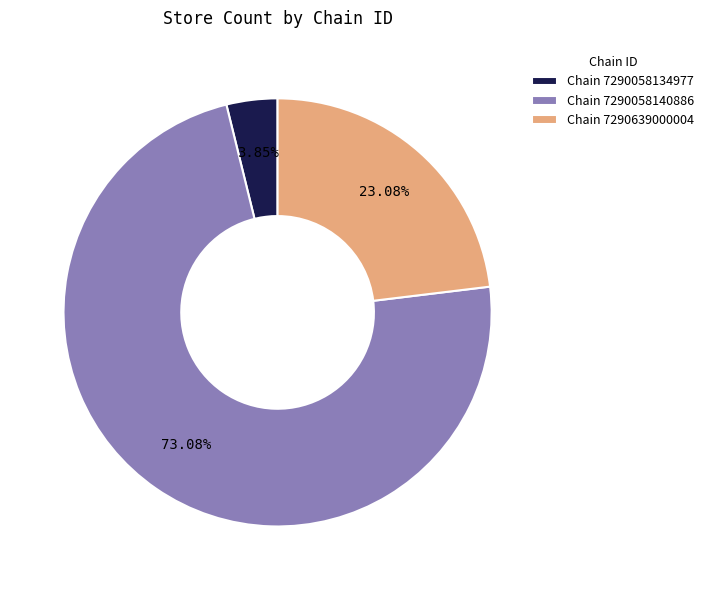

What is the majority slice?

Chain 7290058140886